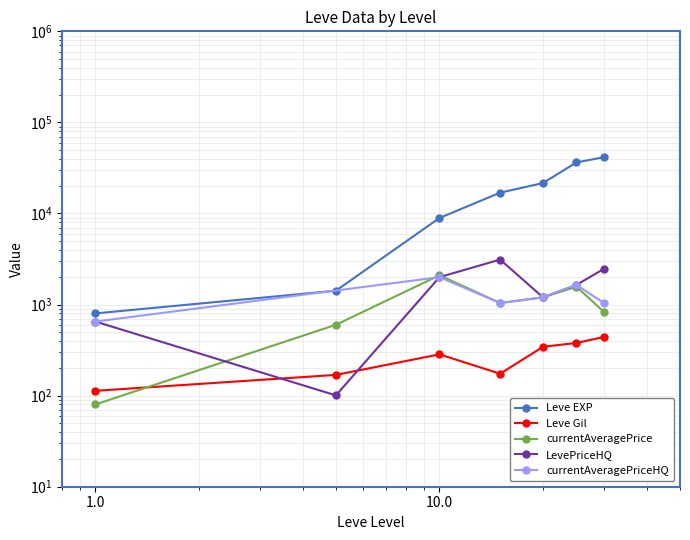

The value of Leve Gil at 15 is 67.6. True or false?

False